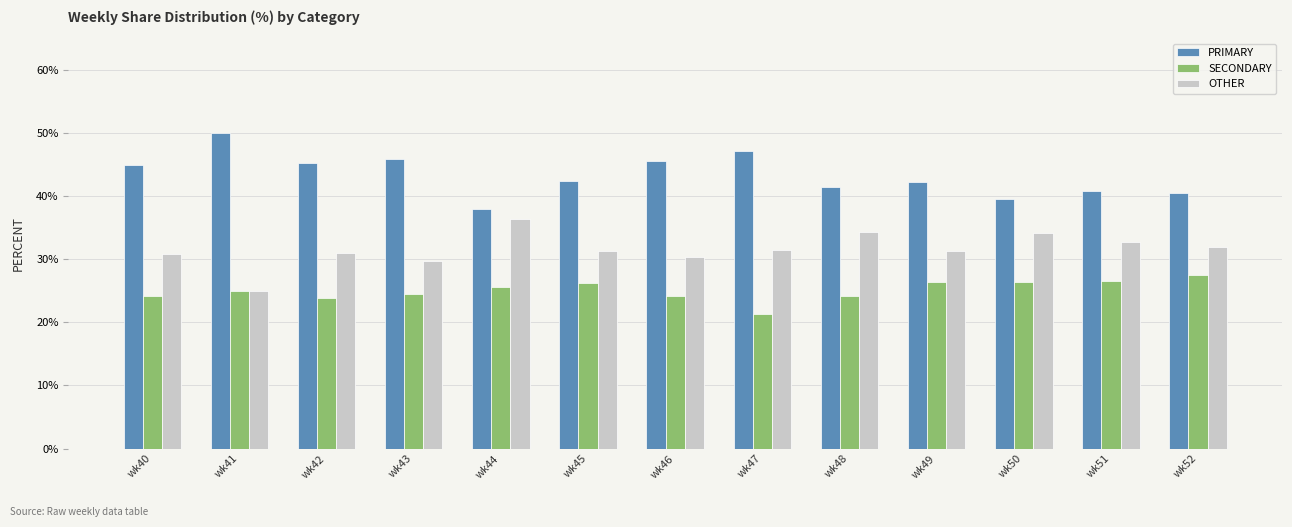

What is the total value across all series at wk43?

100.0